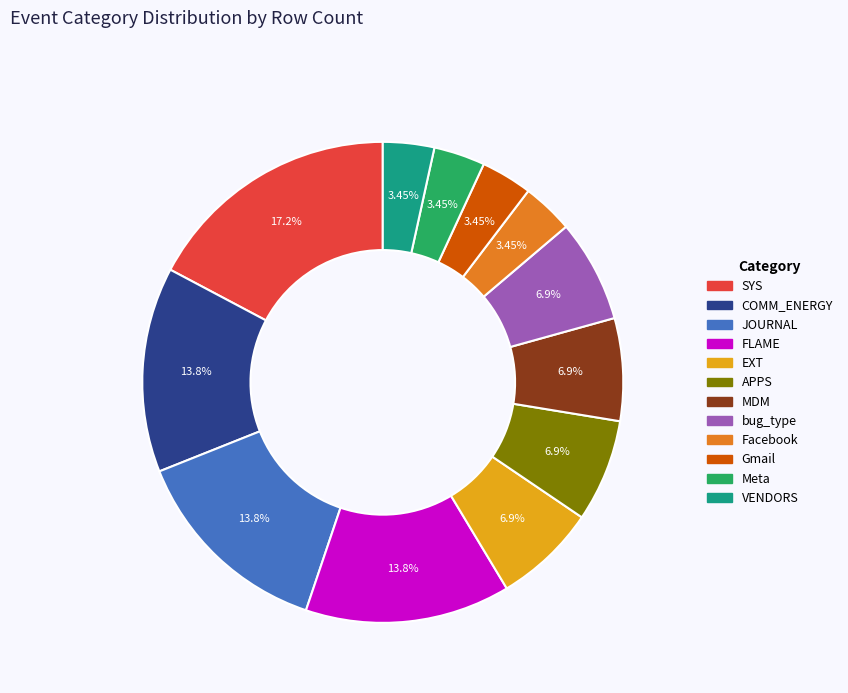

Which category has the biggest portion of the pie?

SYS